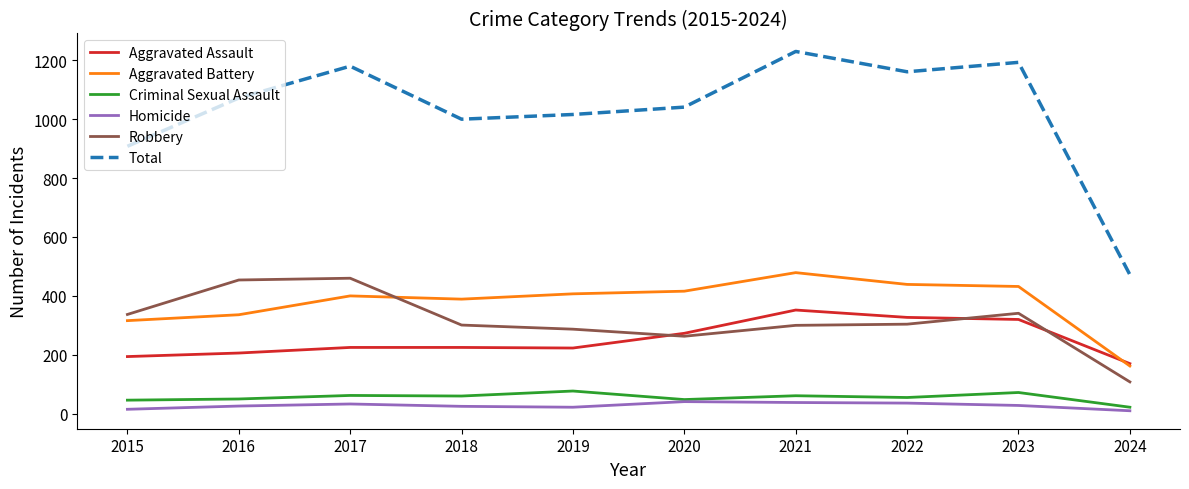

Which series has the widest spread of values?

Total